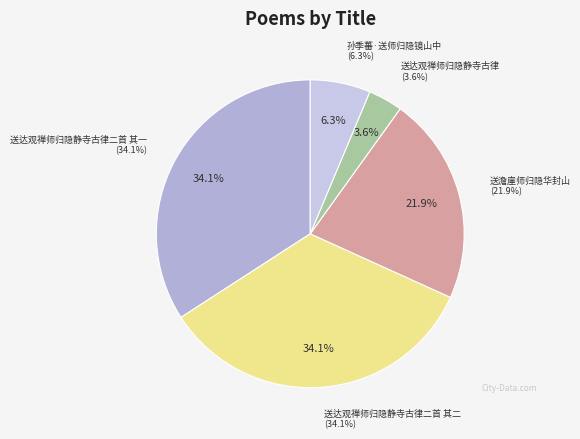

What percentage is the 送达观禅师归隐静寺古律 slice, to the nearest percent?

4%